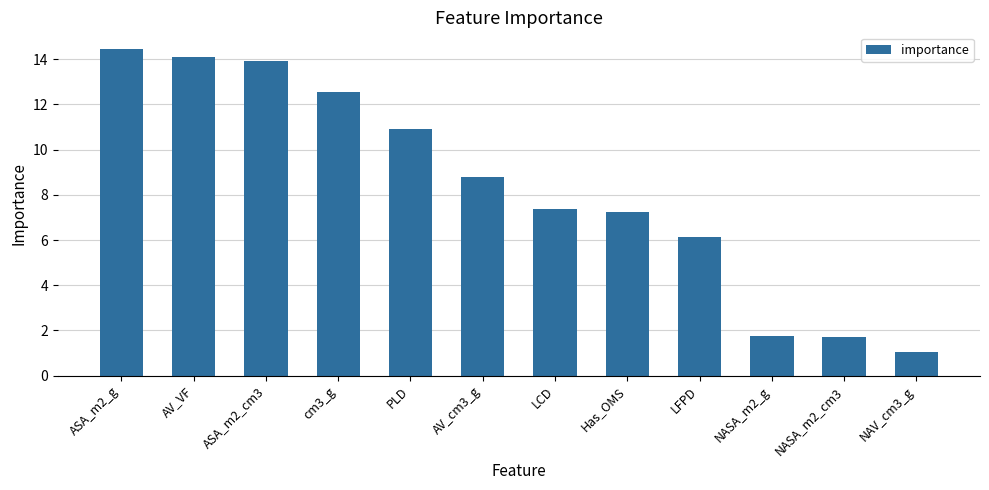

Reading left to right, transcribe all the data shown in this chart.

14.5	14.1	13.9	12.5	10.9	8.8	7.4	7.2	6.1	1.8	1.7	1.1